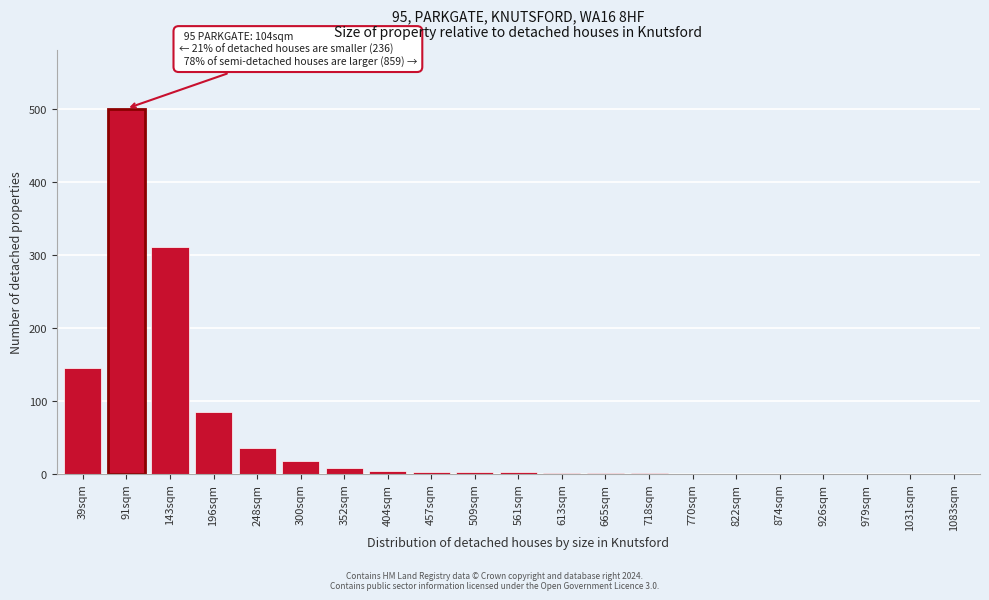

At which category does the chart reach its peak across all series?

91sqm